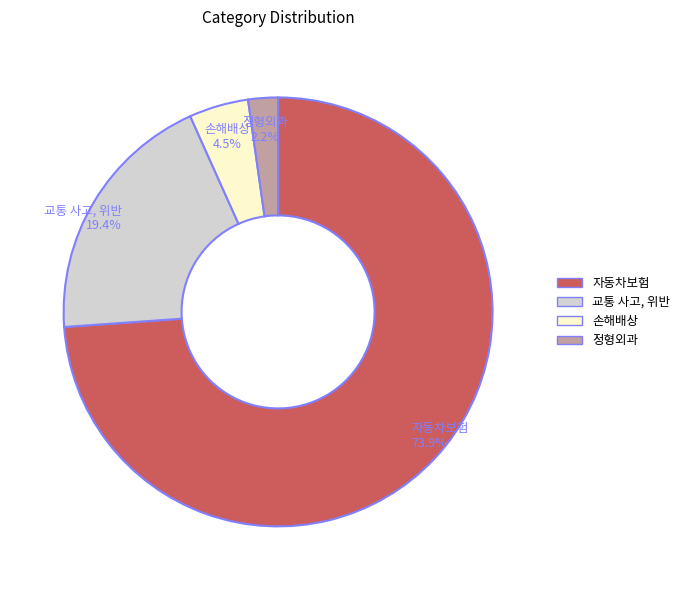

What percentage is the 정형외과 slice, to the nearest percent?

2%